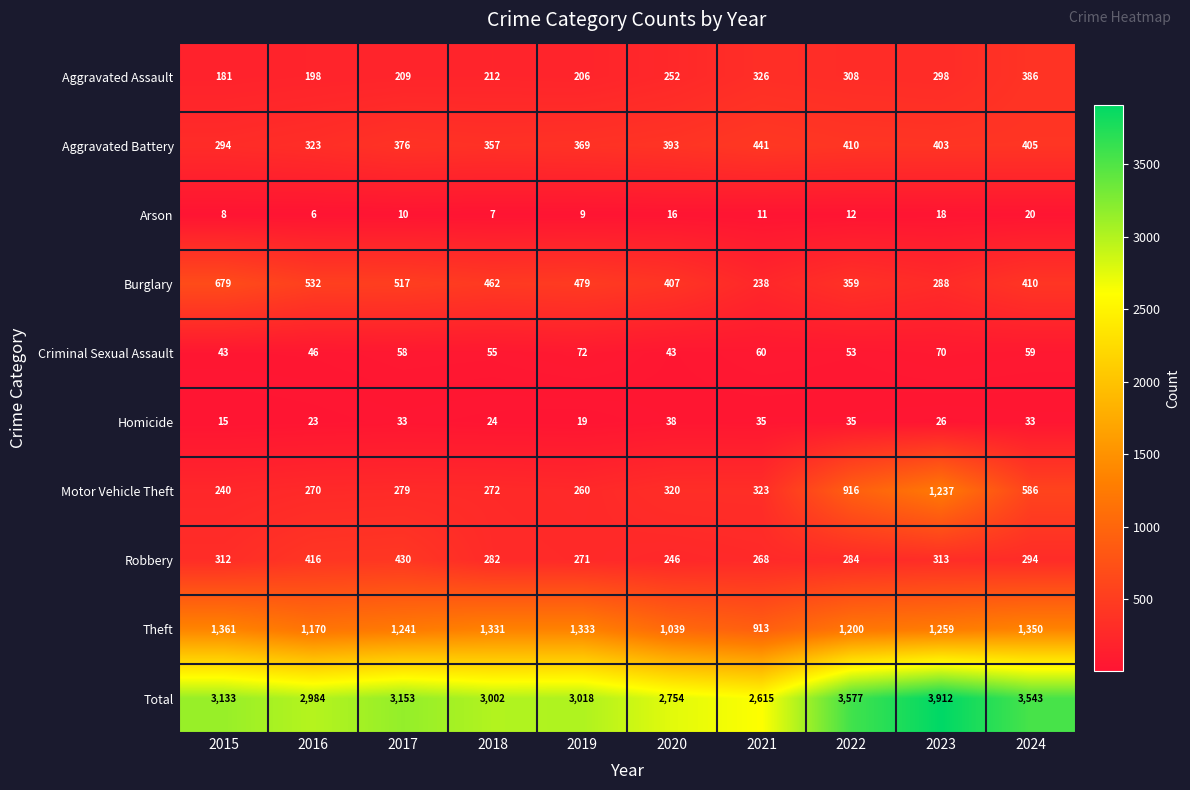

Which series has the widest spread of values?

Total